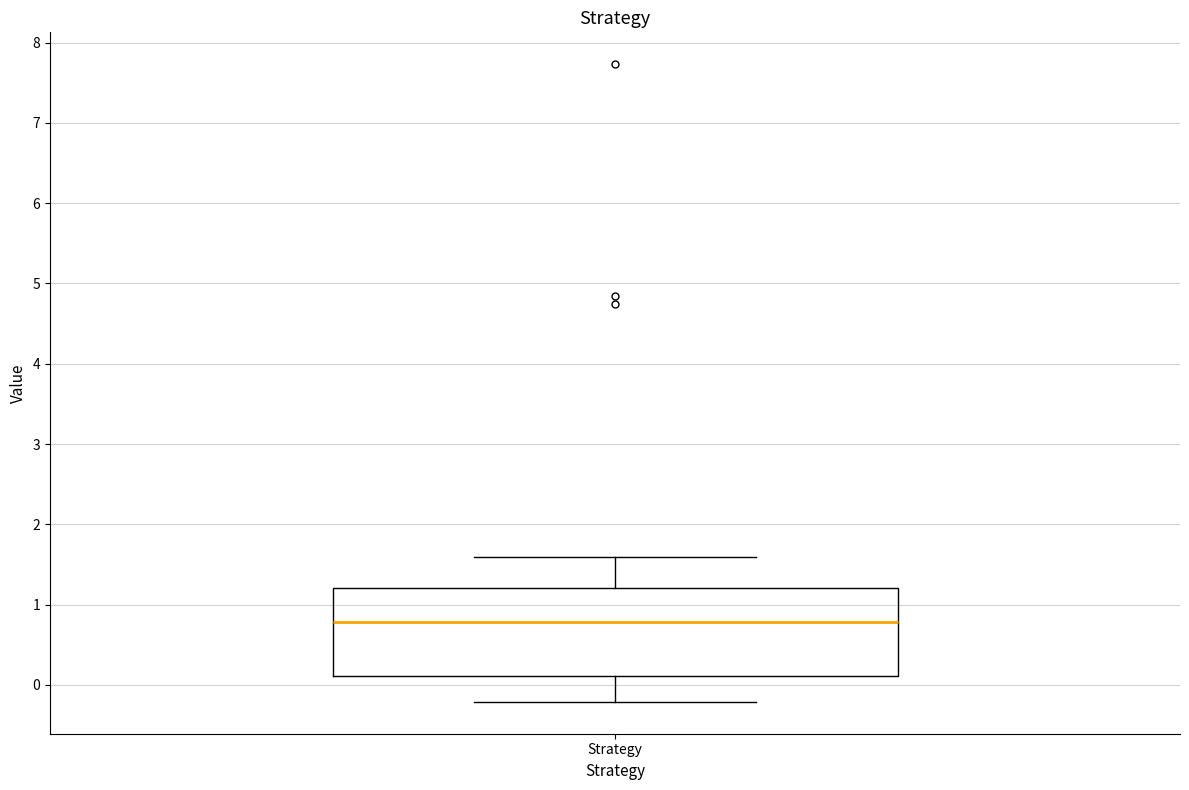

Where is the lower edge of the box for Strategy on the y-axis? The values are not printed on the chart, so give them approximately, as read against the axis.

0.1